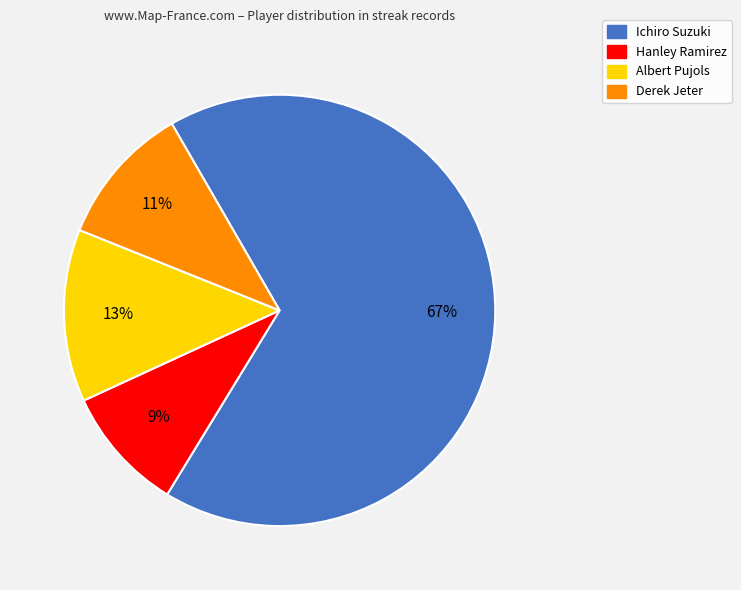

What is the largest slice in the pie chart?

Ichiro Suzuki